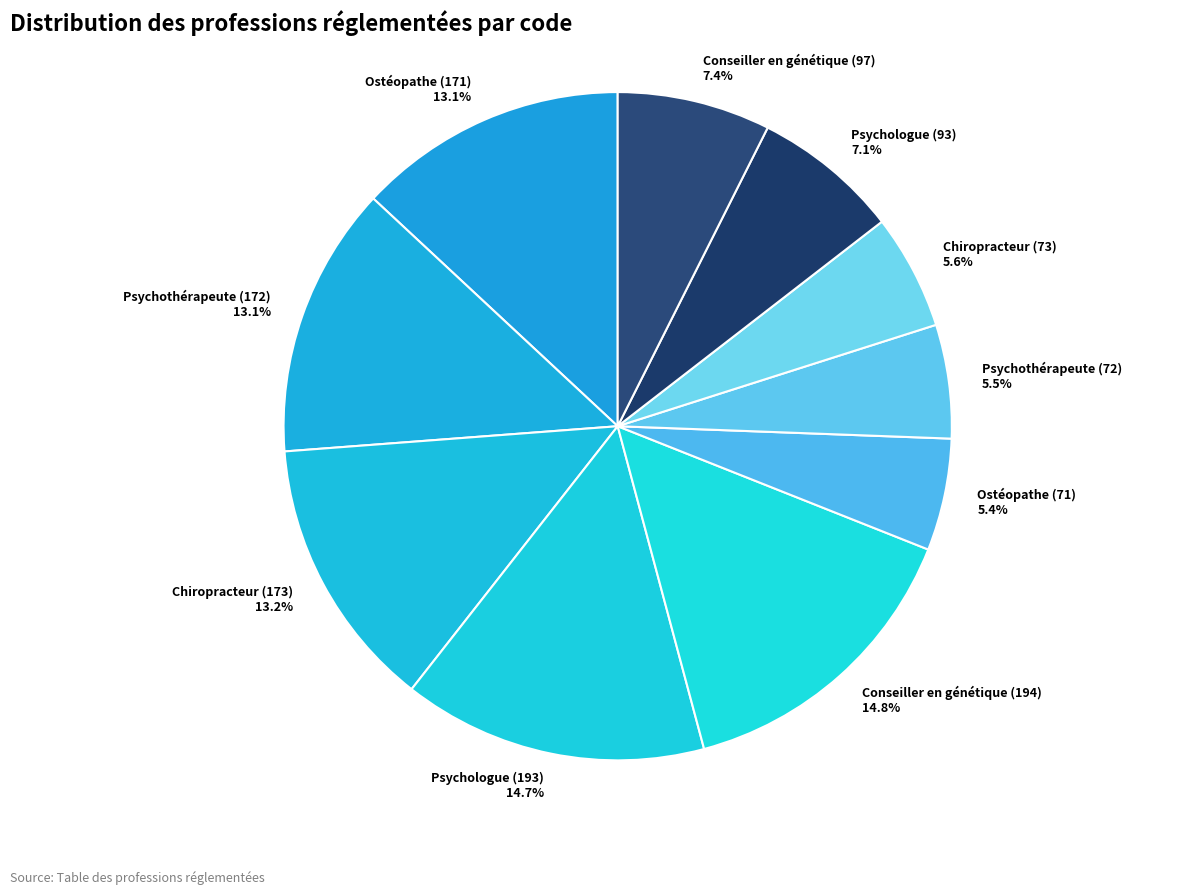

To the nearest percent, what is the difference between the largest and smallest slice percentages?

9%